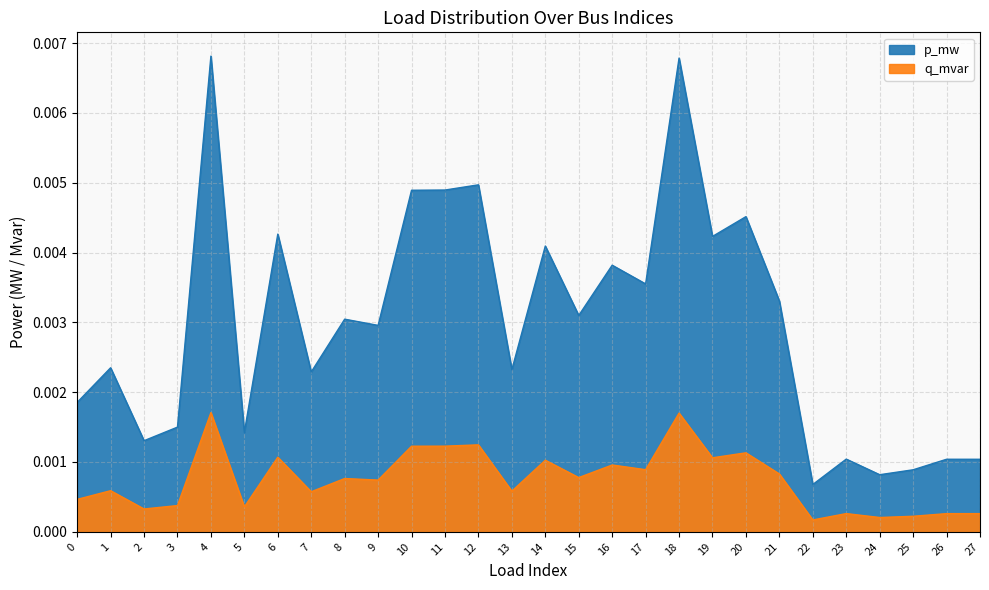

List the labels in order of p_mw value, smallest first.

22, 24, 25, 27, 26, 23, 2, 5, 3, 0, 7, 13, 1, 9, 8, 15, 21, 17, 16, 14, 19, 6, 20, 10, 11, 12, 18, 4